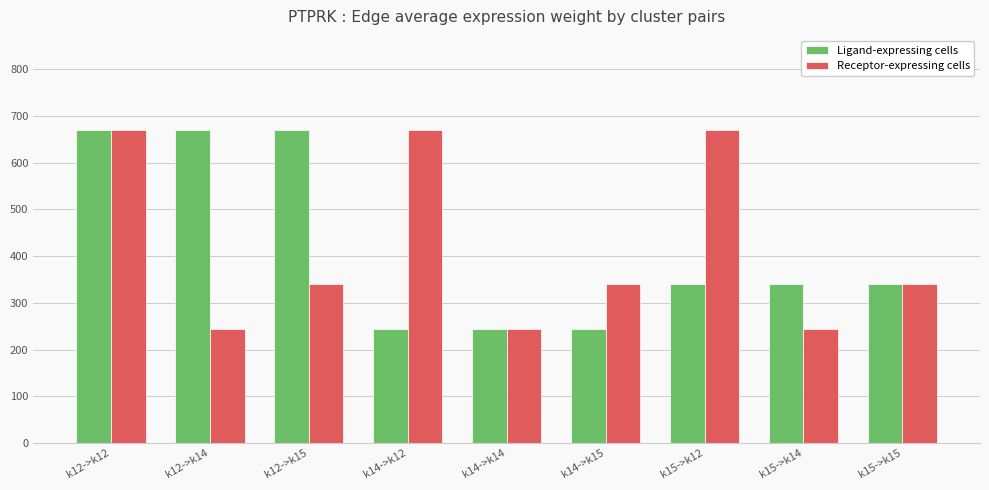

The value of Receptor-expressing cells at k14->k12 is 1023. True or false?

False